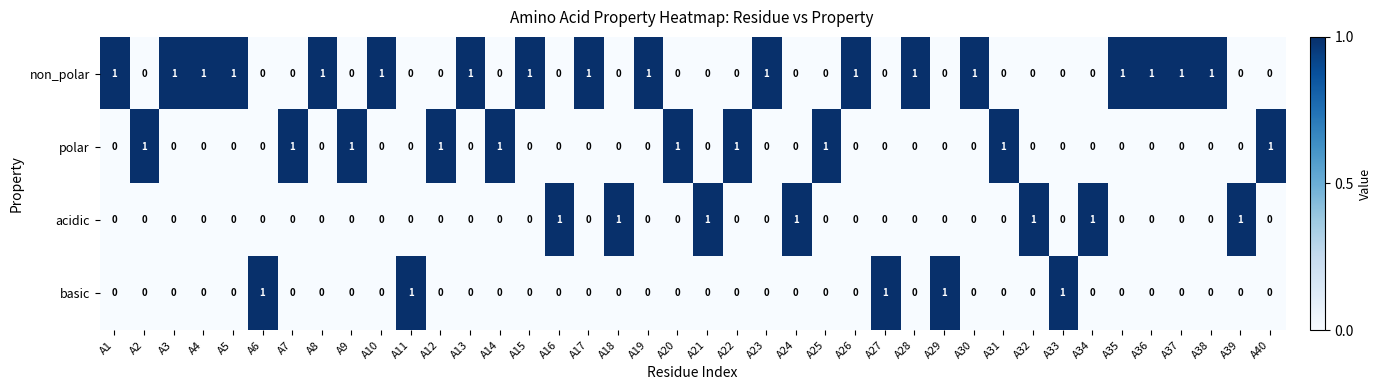

At how many categories does at least one series exceed 0?

40